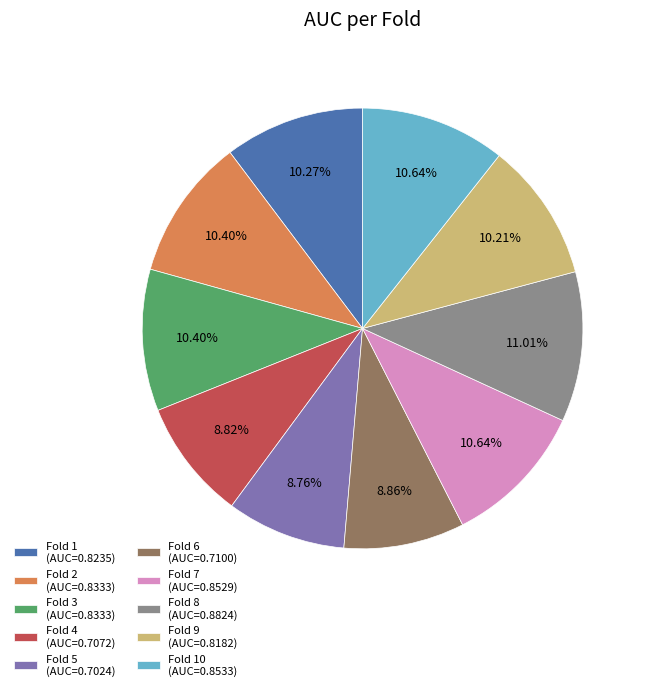

Is there any slice that represents more than half of the pie?

No